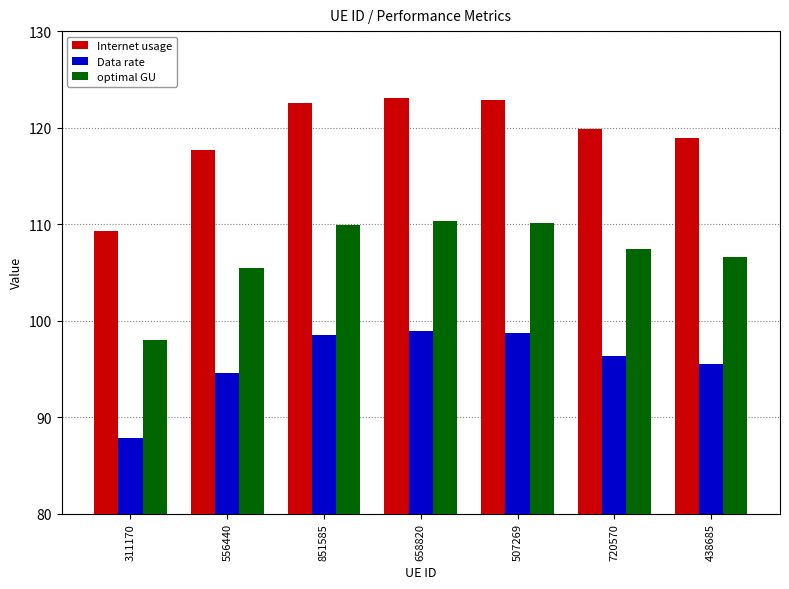

What is the sum of the optimal GU values at 851585 and 658820?

220.2